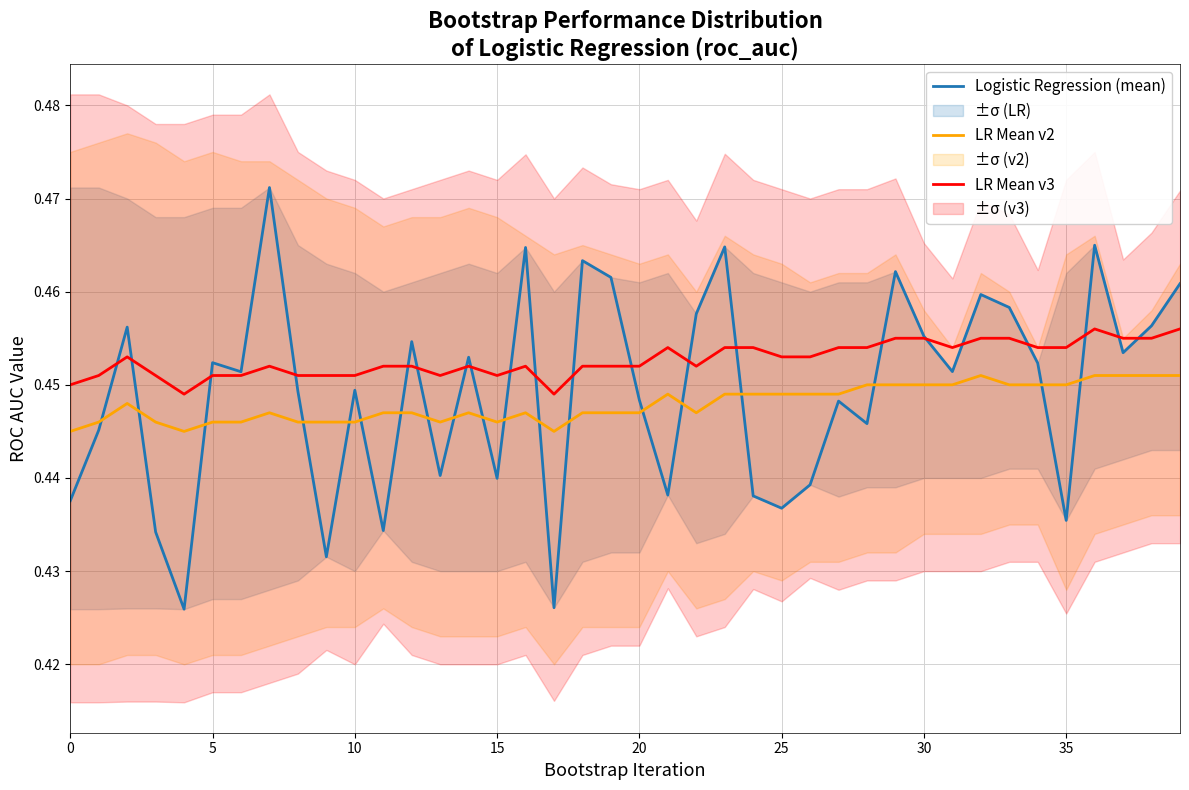

What is the label of the 11th point from the left?

10